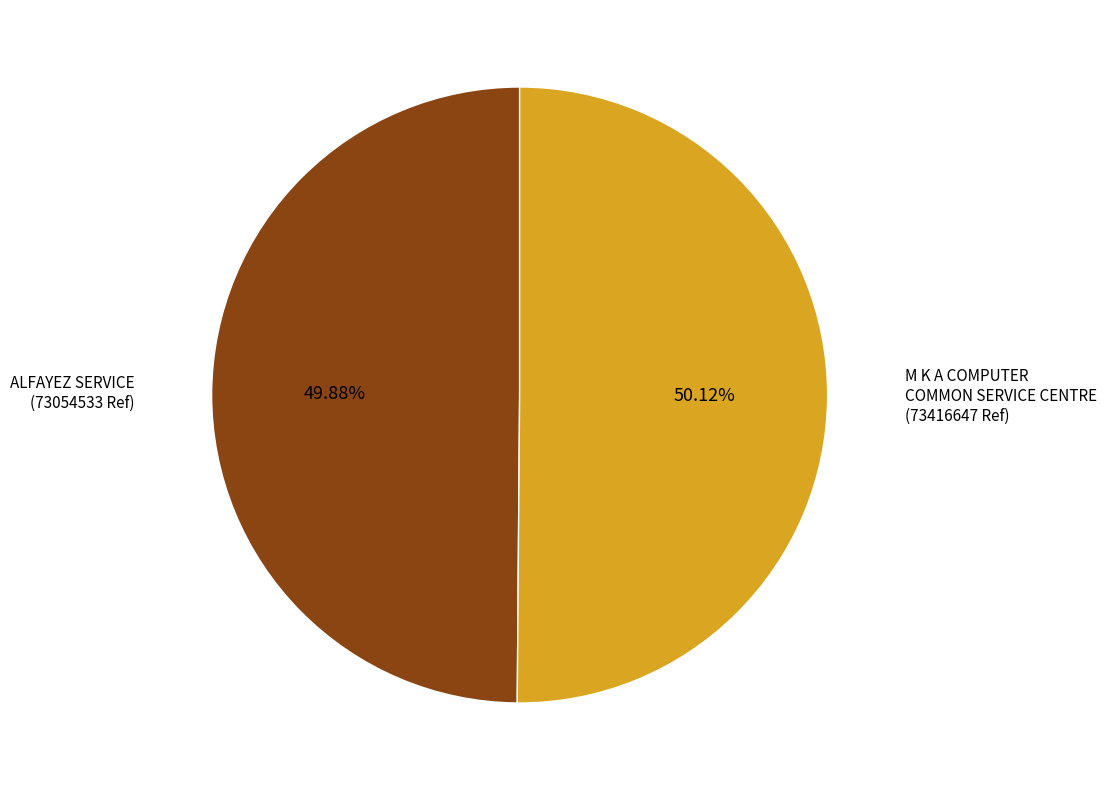

Count the number of slices in the pie.

2